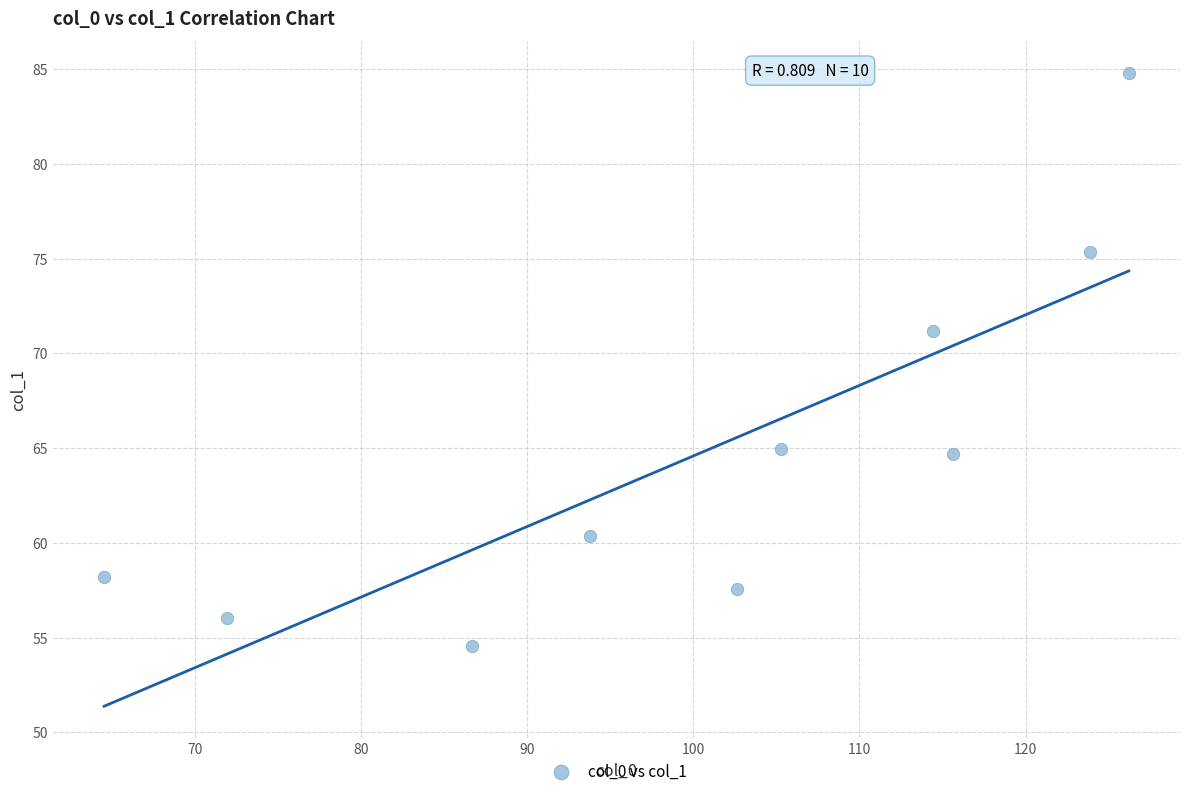

What is the range of Y values (max minus min)?

30.2